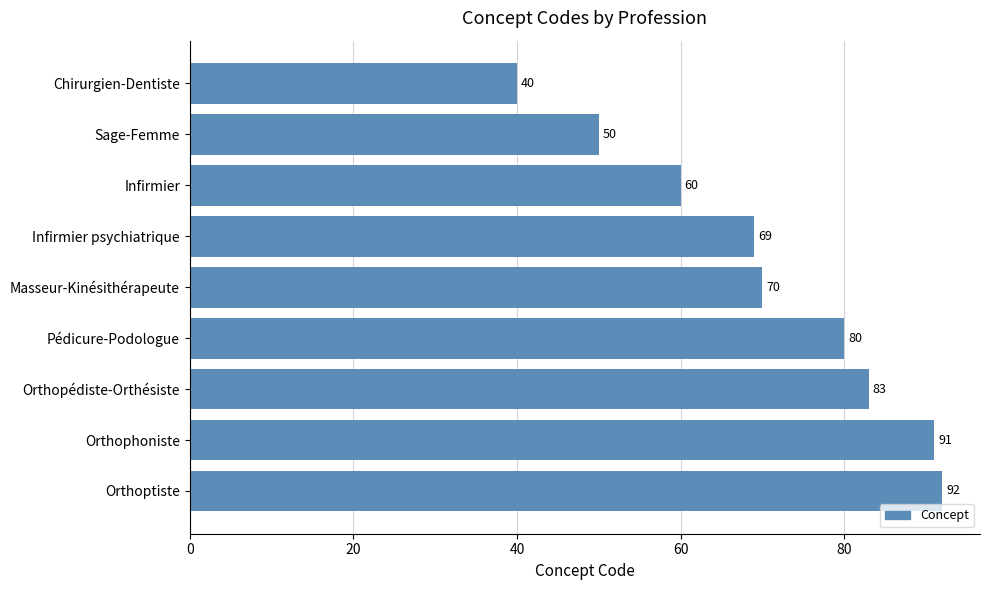

True or false: the data shows 60 at Infirmier.

True